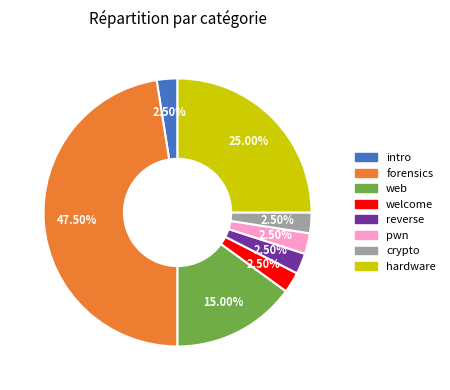

How many segments does this pie chart have?

8